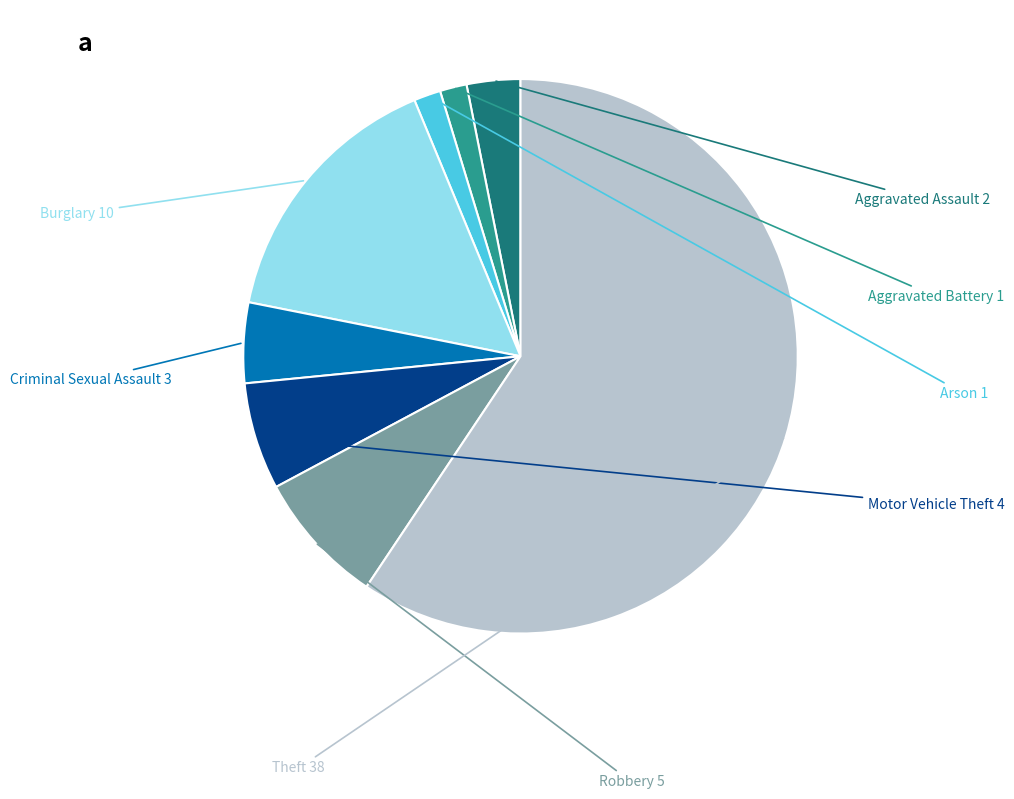

Is there any slice that represents more than half of the pie?

Yes